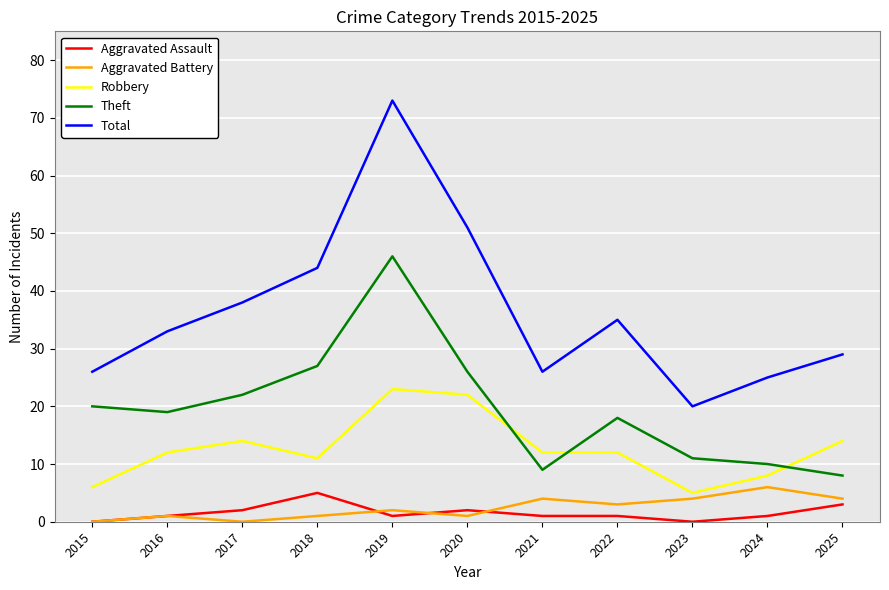

Reading left to right, what are all the values shown in this chart?

Aggravated Assault: 0	1	2	5	1	2	1	1	0	1	3
Aggravated Battery: 0	1	0	1	2	1	4	3	4	6	4
Robbery: 6	12	14	11	23	22	12	12	5	8	14
Theft: 20	19	22	27	46	26	9	18	11	10	8
Total: 26	33	38	44	73	51	26	35	20	25	29